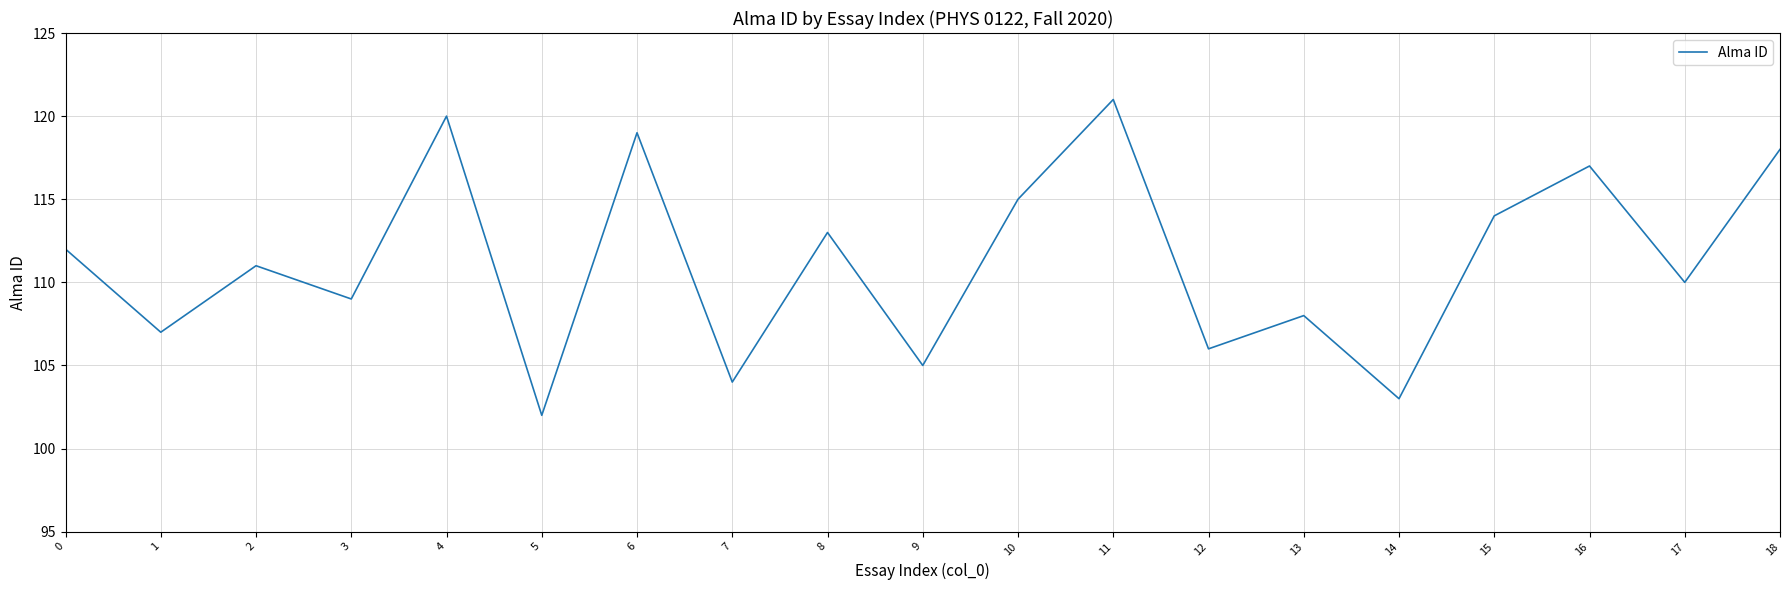

List the labels in order of value, largest first.

11, 4, 6, 18, 16, 10, 15, 8, 0, 2, 17, 3, 13, 1, 12, 9, 7, 14, 5